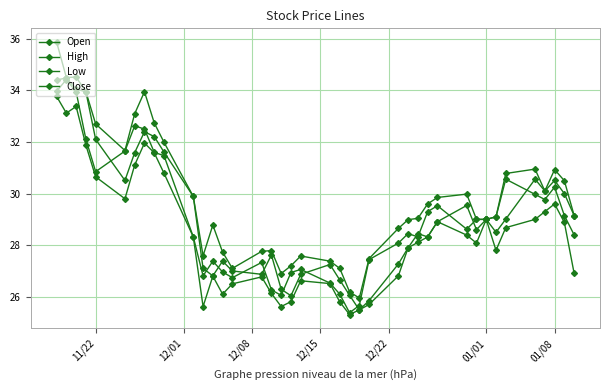

Is this an area chart (filled region under the line)?

No